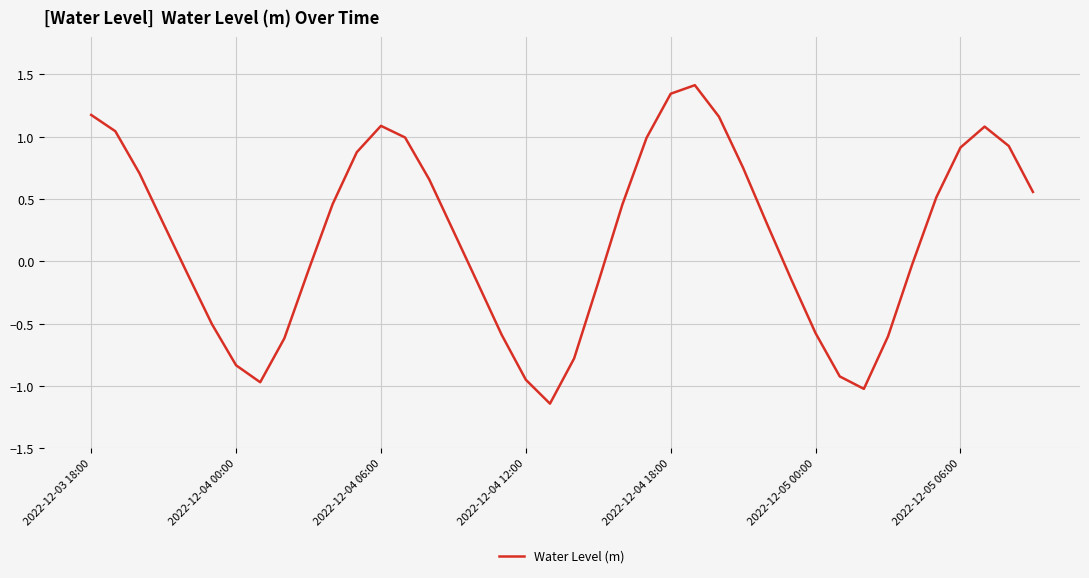

What is the greatest value displayed?

1.4